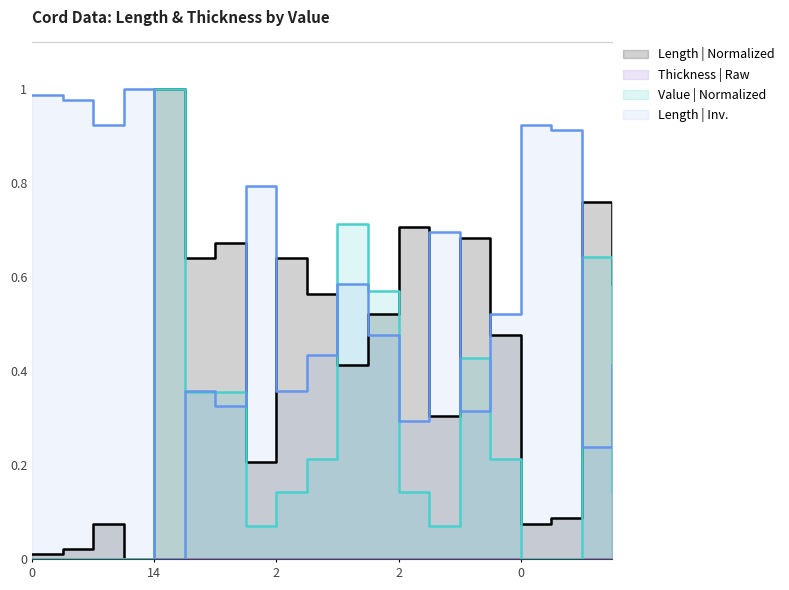

What is the label of the 11th point from the left?

10